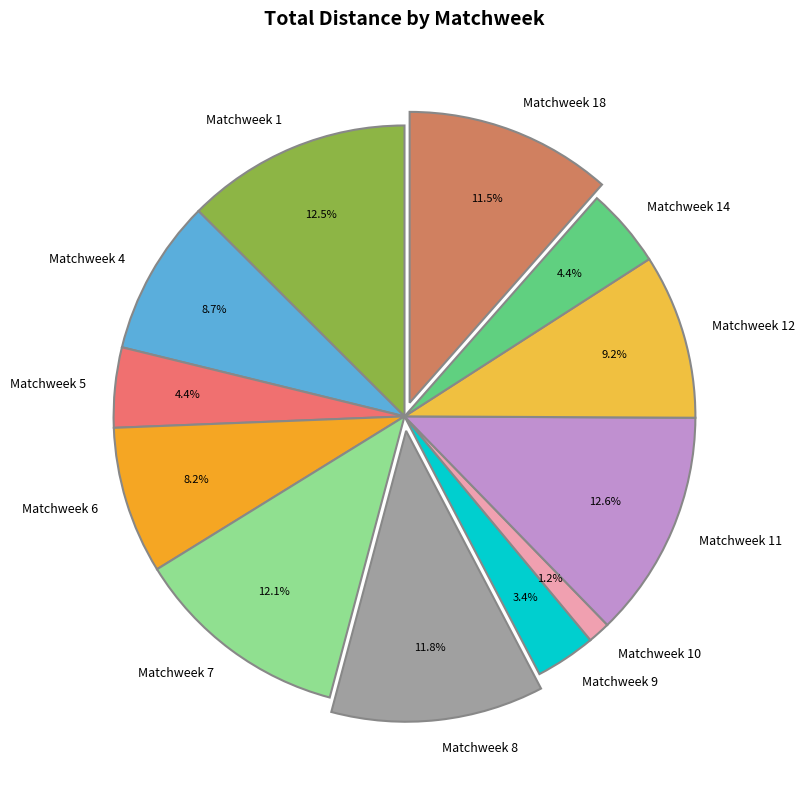

Combined, what portion of the pie is Matchweek 8 and Matchweek 7?

23.9%